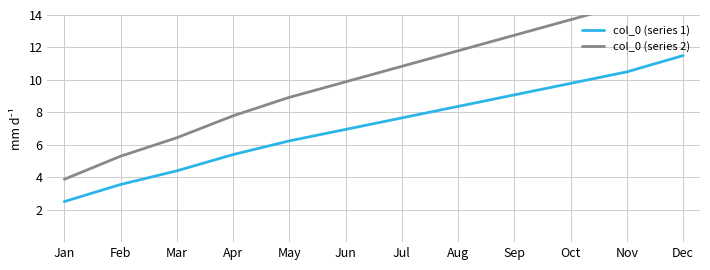

Is this an area chart (filled region under the line)?

No